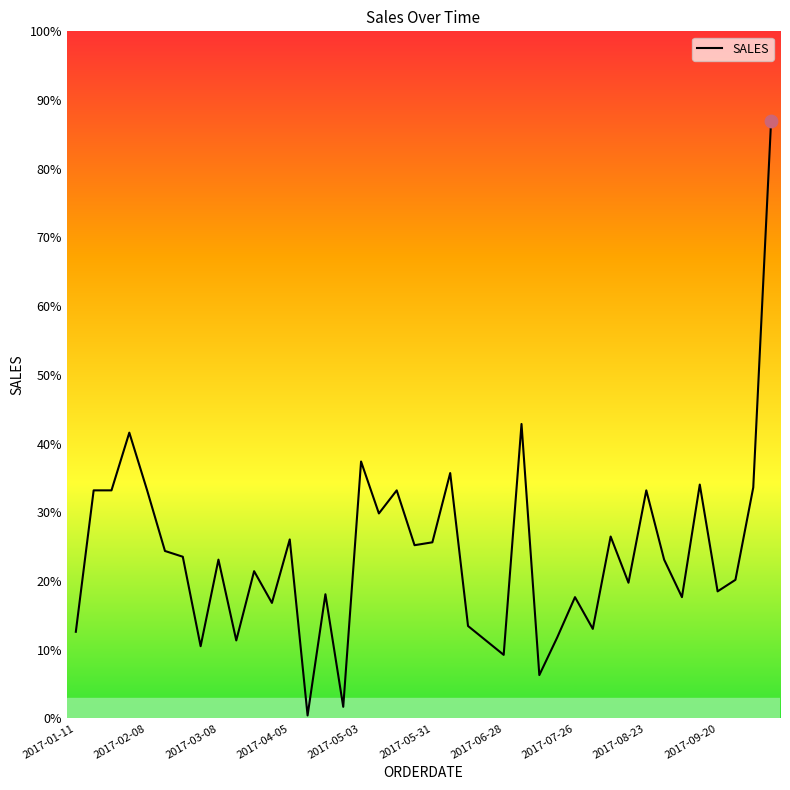

Approximately how many times larger is the value at 2017-09-20 compared to 2017-07-26?

1.1